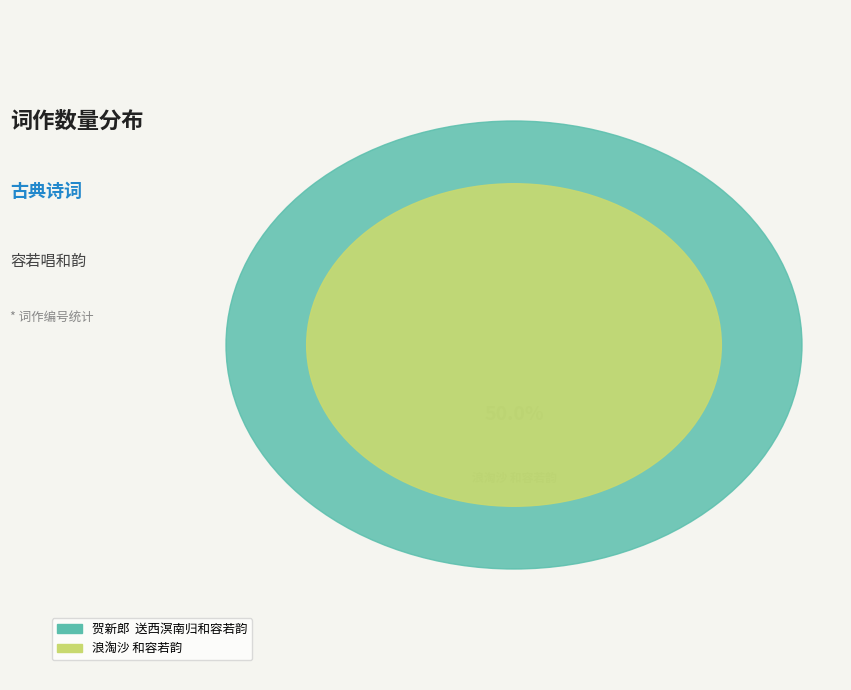

How many segments does this pie chart have?

2